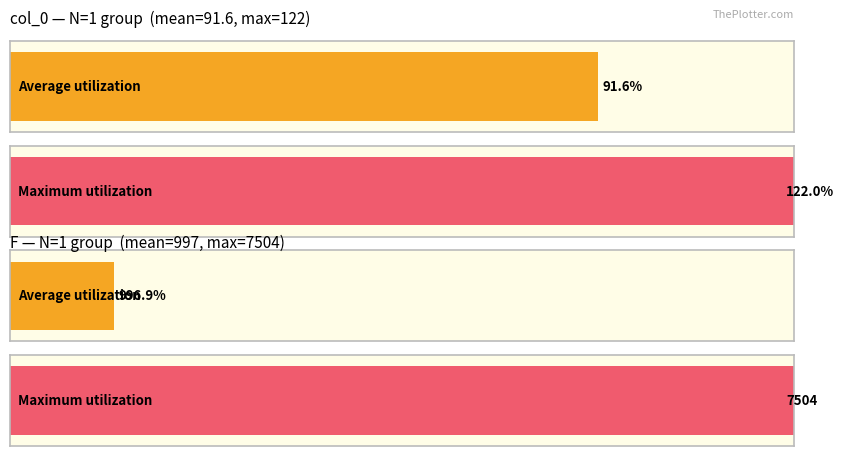

Rank the series at 1 from highest to lowest value.

F, col_0